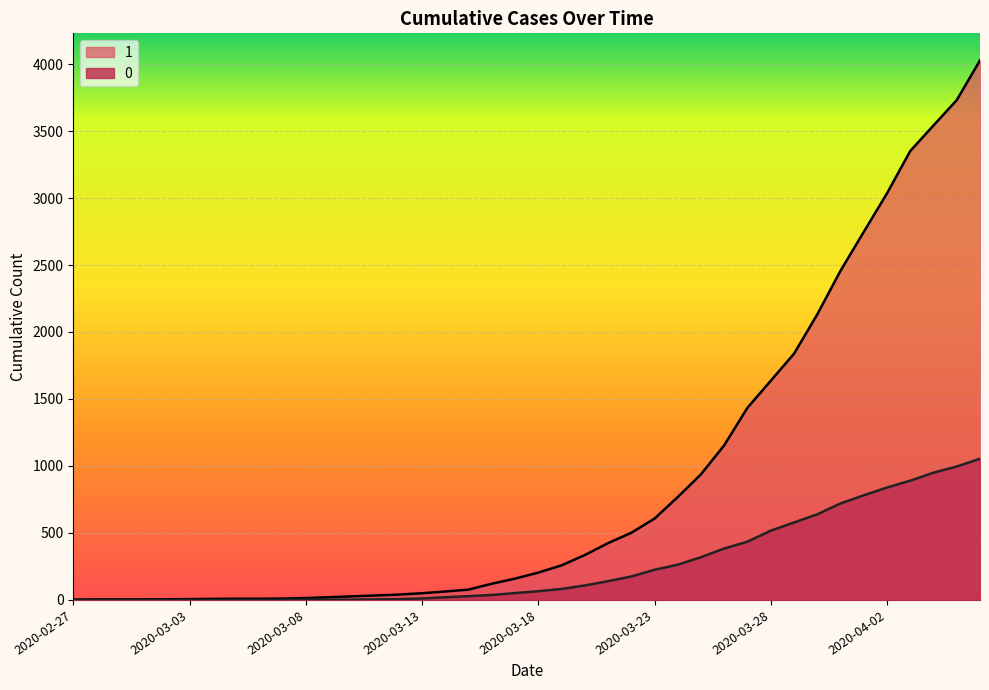

At which label is 0 closest to 527?

2020-03-28